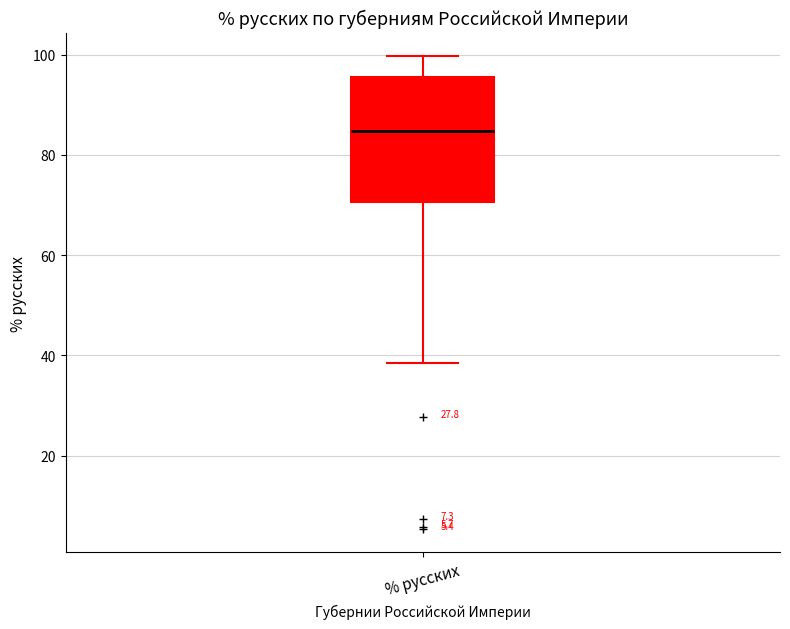

Where is the lower edge of the box for % русских on the y-axis? The values are not printed on the chart, so give them approximately, as read against the axis.

70